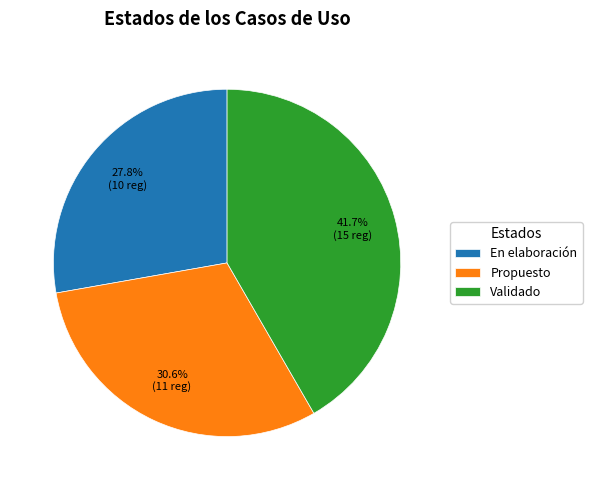

Between En elaboración and Propuesto, which is larger?

Propuesto